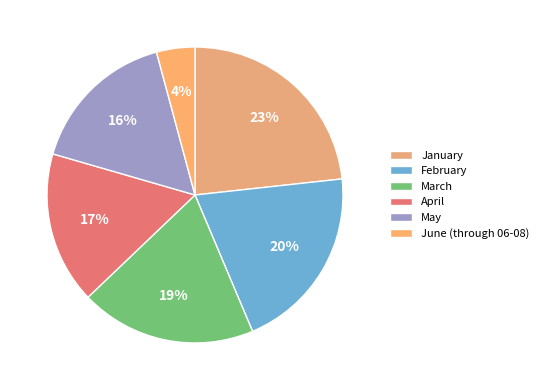

Is the sum of February and June (through 06-08) greater than half?

No